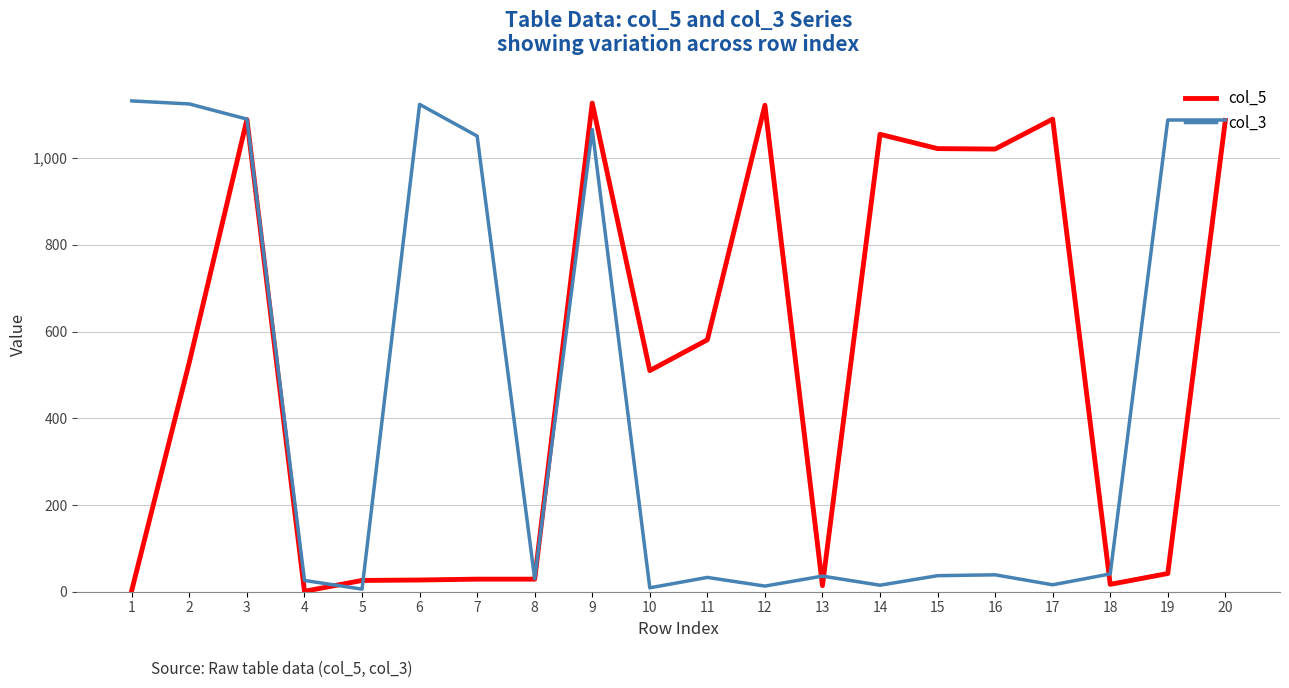

What is the greatest value displayed?

1132